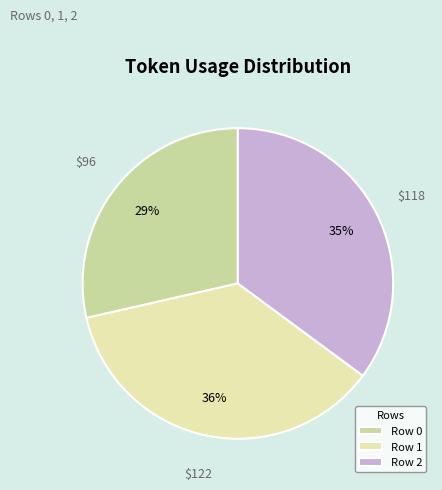

Is it true that Row 0 is 29% of the pie?

True